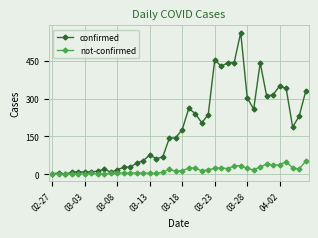

Which series has the largest range (max minus min)?

confirmed